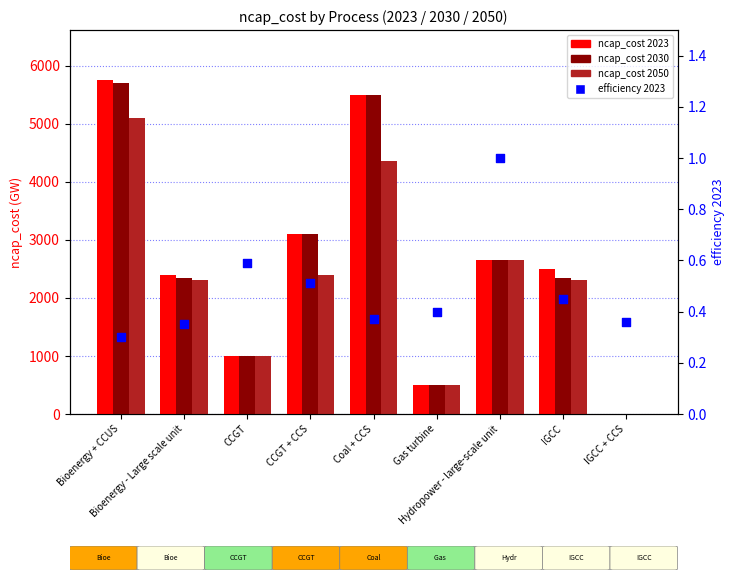

What are all the series names shown in the legend?

ncap_cost 2023, ncap_cost 2030, ncap_cost 2050, efficiency 2023